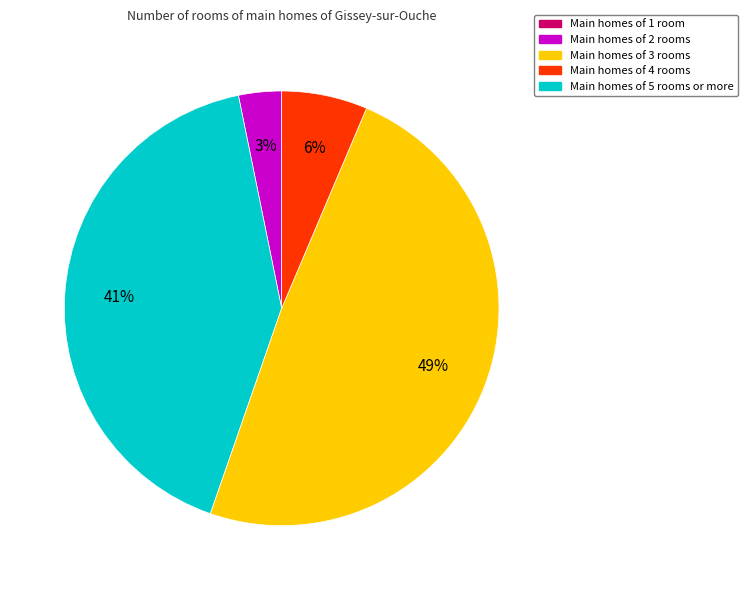

Does any single category account for the majority?

No